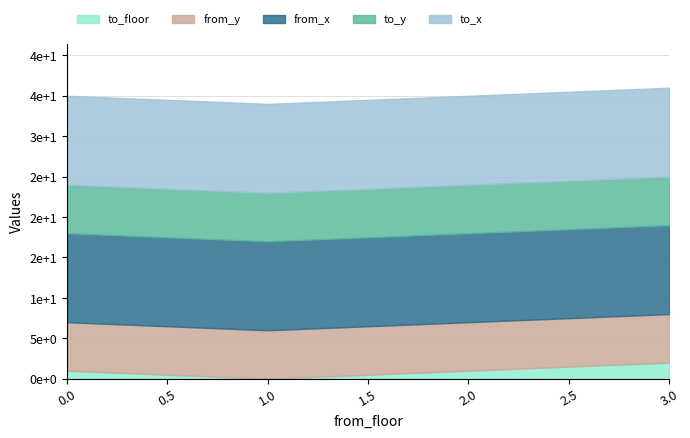

What is the greatest value displayed?

11